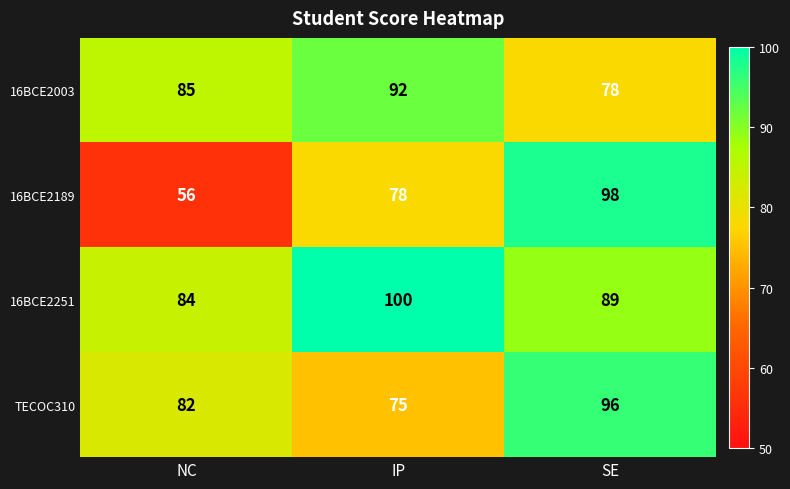

Count the number of data series in this chart.

4